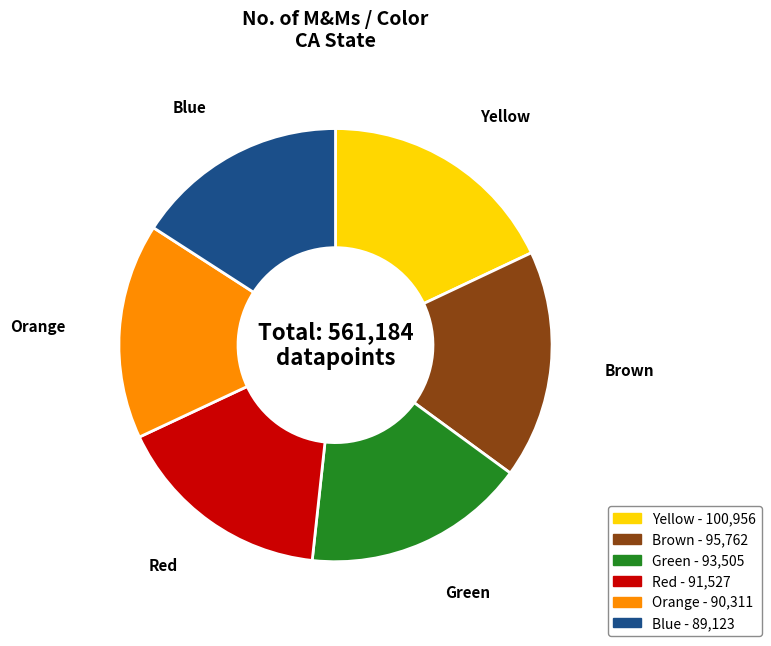

Which slice is the largest?

Yellow